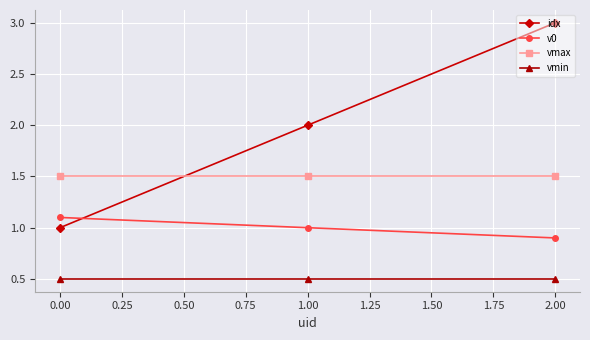

At which label does idx reach its peak?

2.00